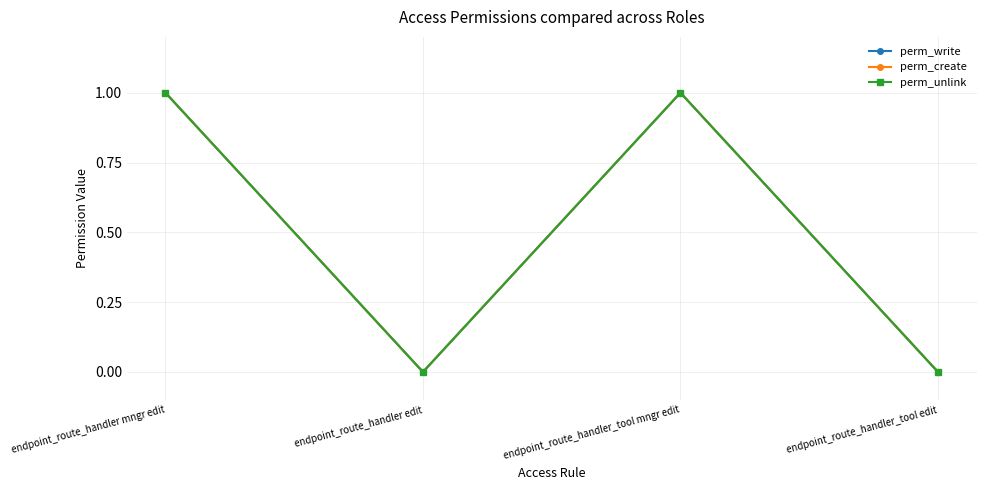

Is this an area chart (filled region under the line)?

No